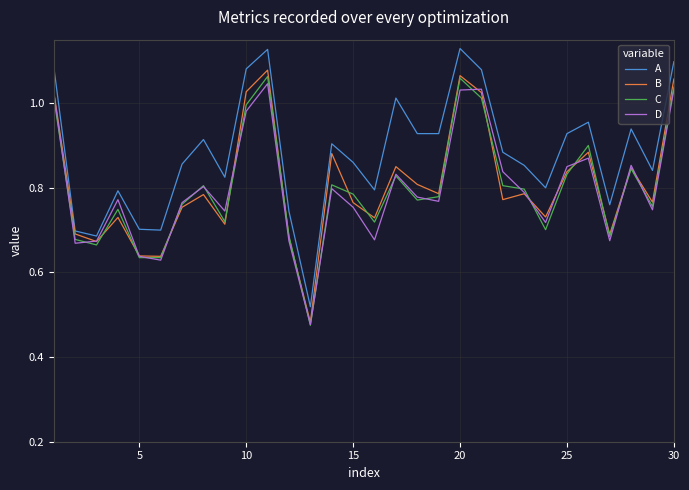

In D, how many points are lower than both neighbors (excluding endpoints)?

9